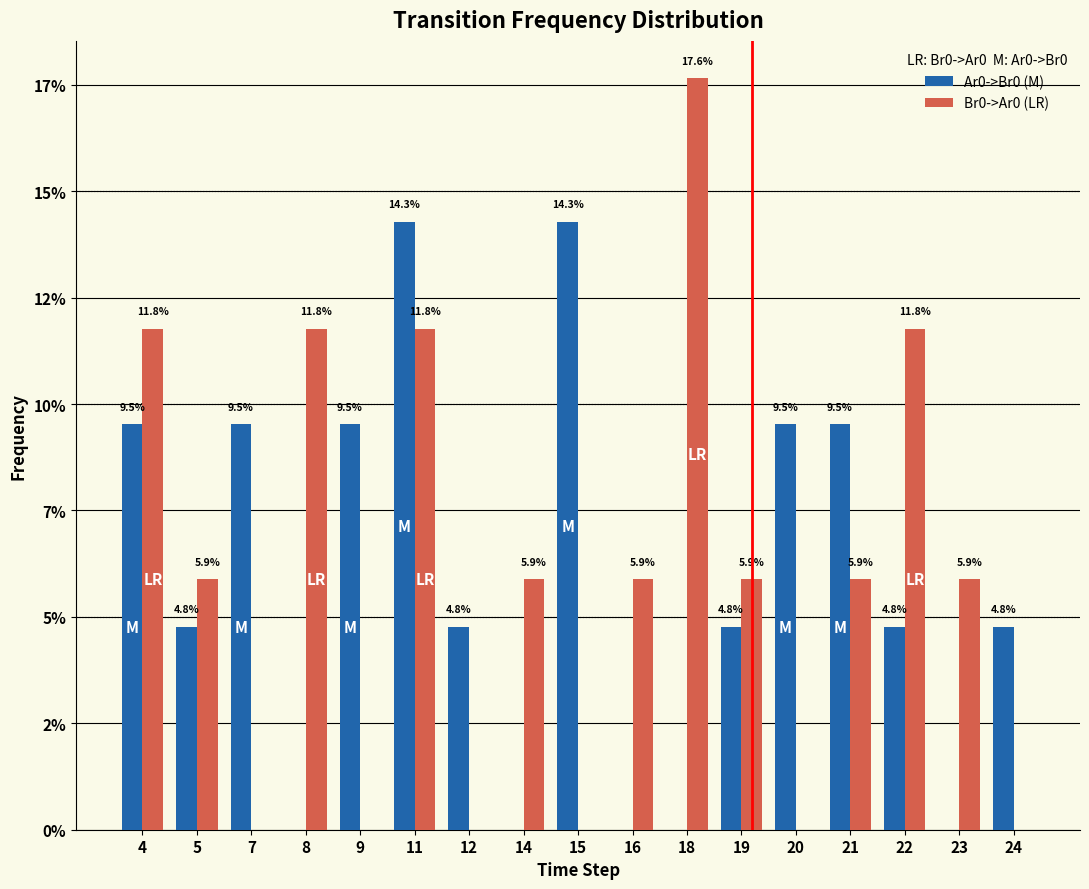

Does the chart contain stacked bars?

No